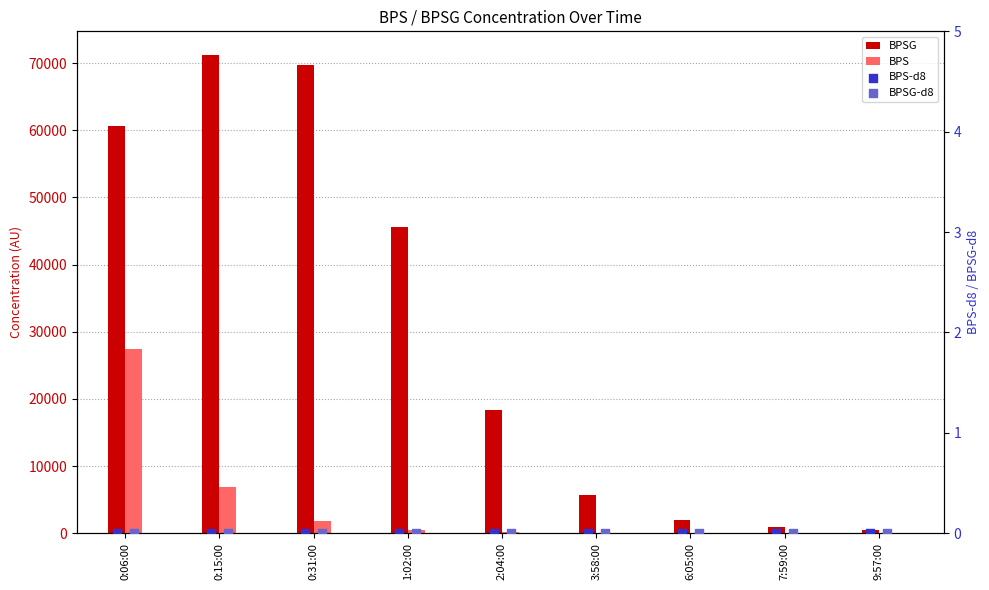

Which series has the largest total across all categories?

BPSG